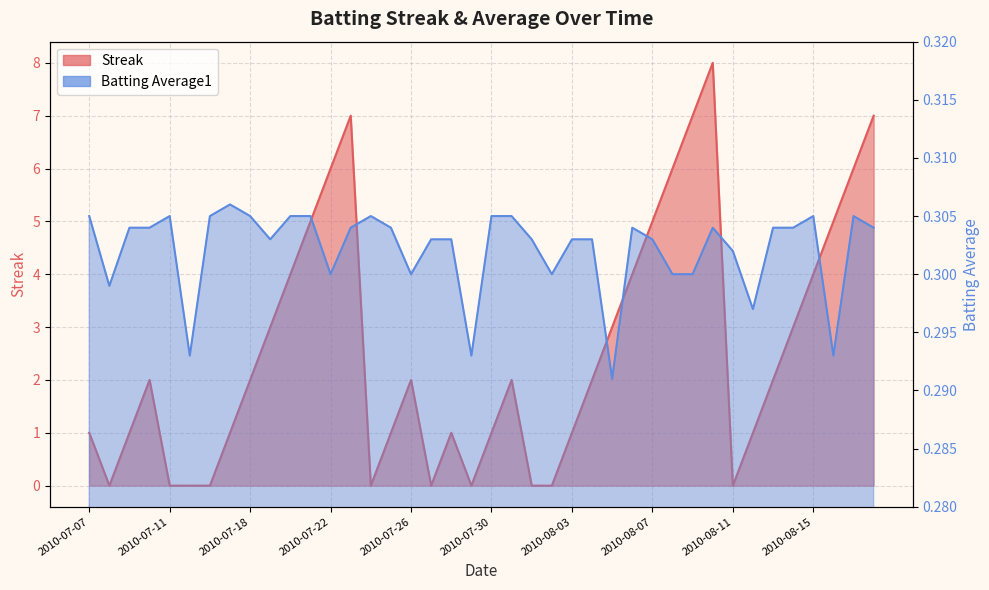

Count the number of data series in this chart.

2